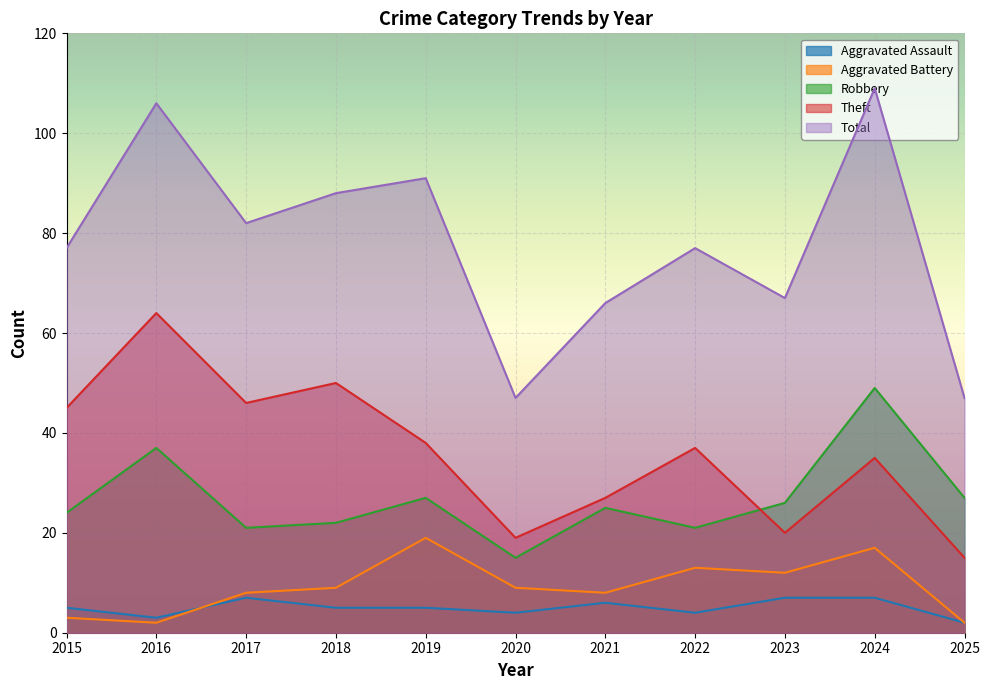

Reading left to right, extract all data points from this chart.

Aggravated Assault: 5	3	7	5	5	4	6	4	7	7	2
Aggravated Battery: 3	2	8	9	19	9	8	13	12	17	2
Robbery: 24	37	21	22	27	15	25	21	26	49	27
Theft: 45	64	46	50	38	19	27	37	20	35	15
Total: 77	106	82	88	91	47	66	77	67	109	47